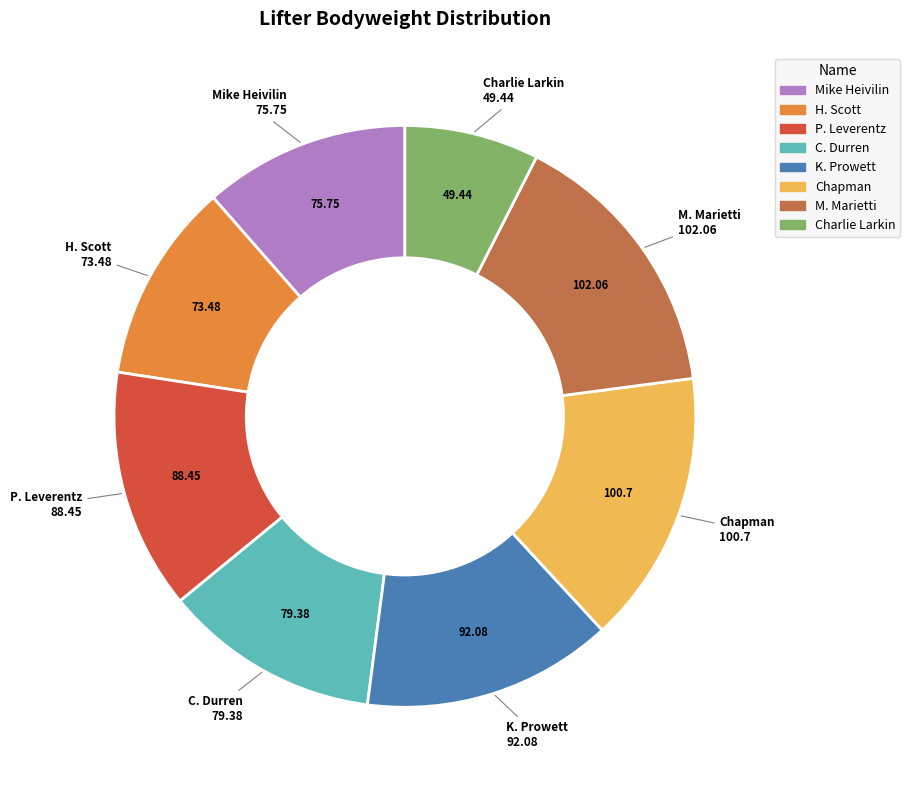

How many slices are in this pie chart?

8